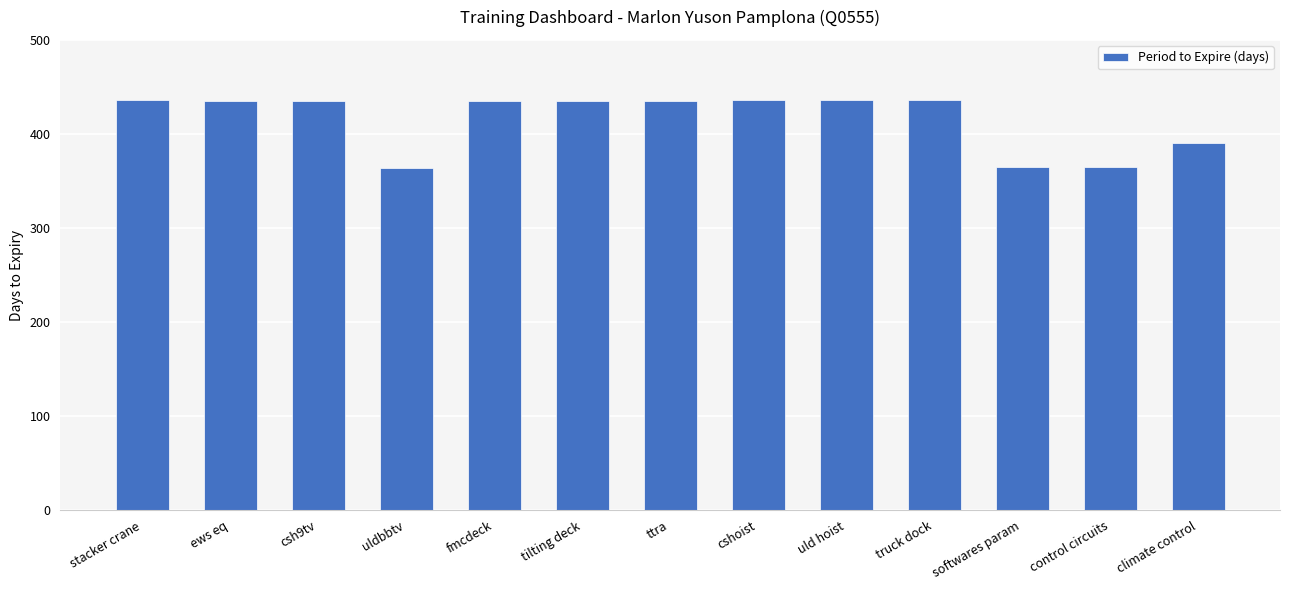

Between softwares param and tilting deck, which is larger?

tilting deck